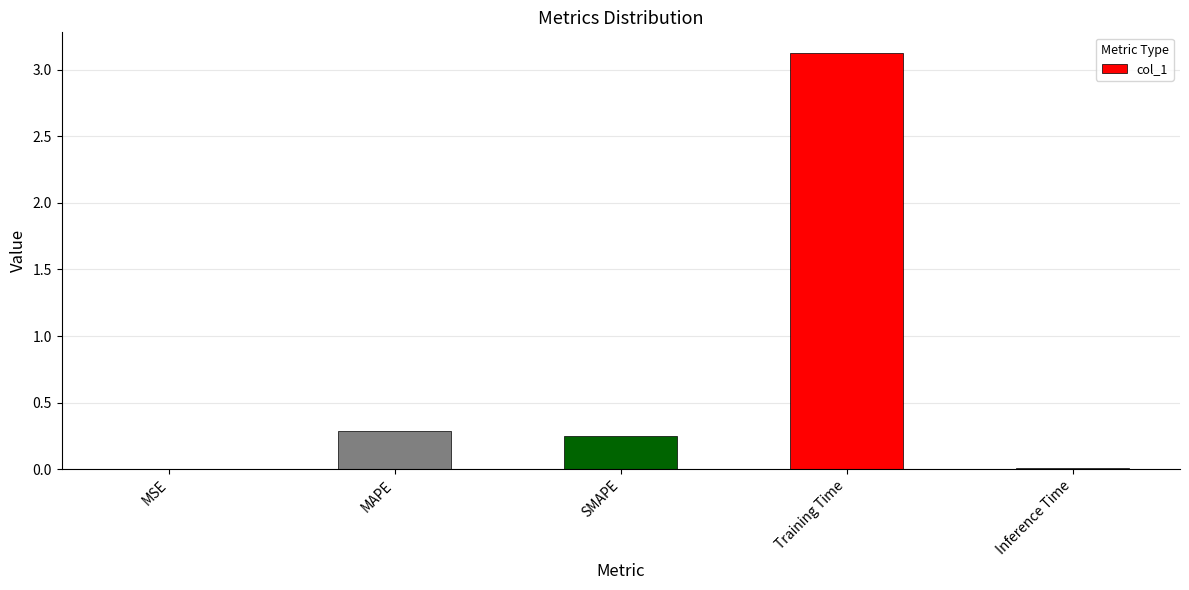

Which label corresponds to the largest value in the chart?

Training Time